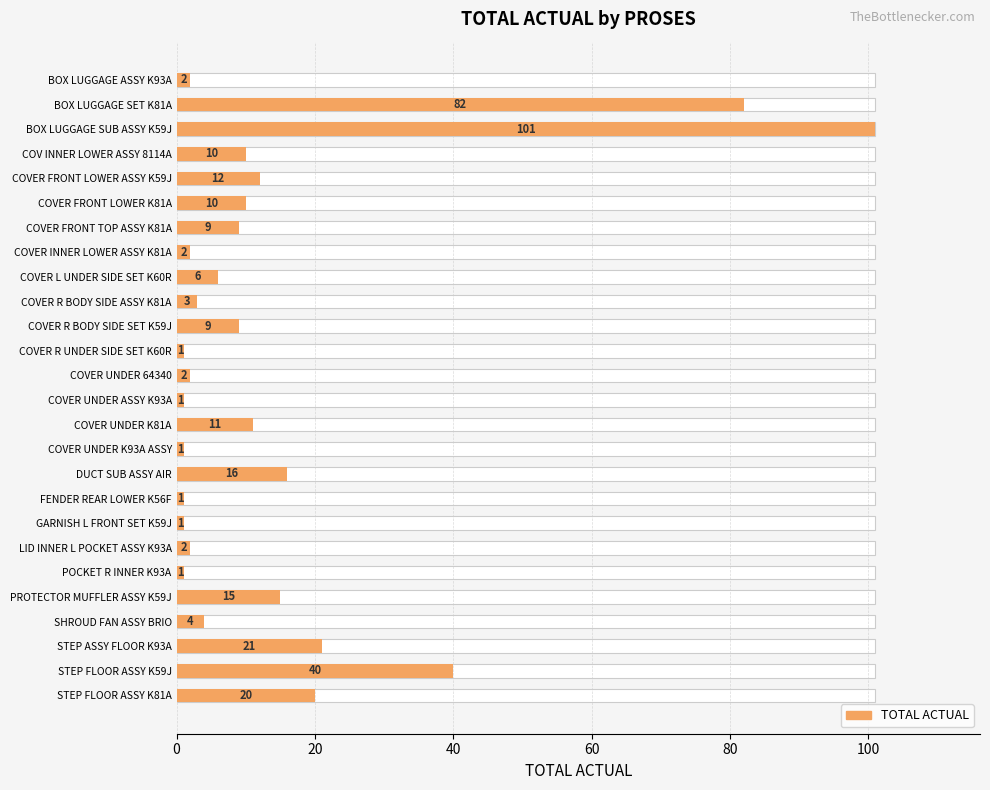

What is the greatest value displayed?

101